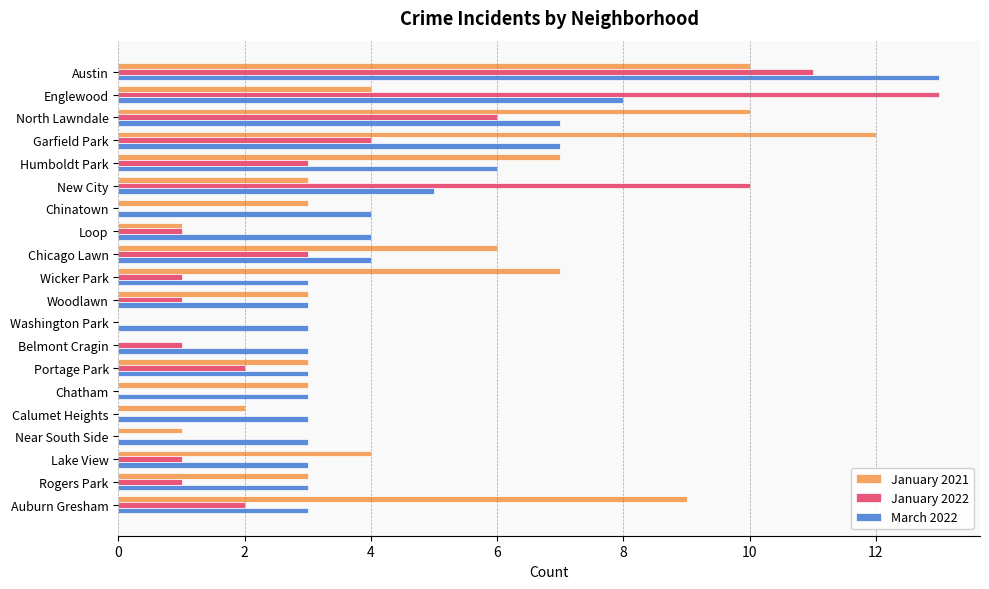

At which label does March 2022 reach its peak?

Austin